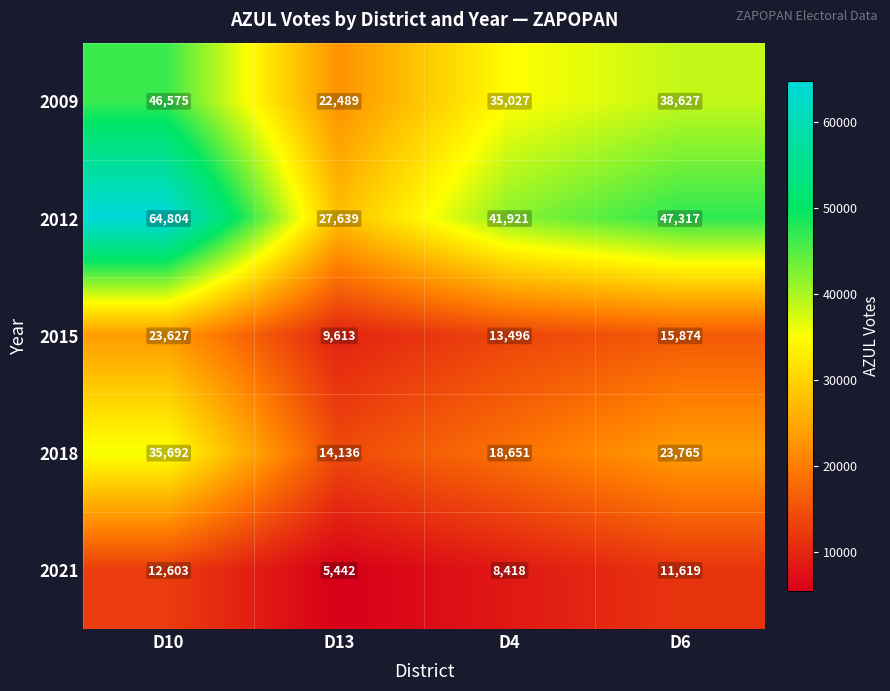

At which label is 2021 closest to 9022?

D4